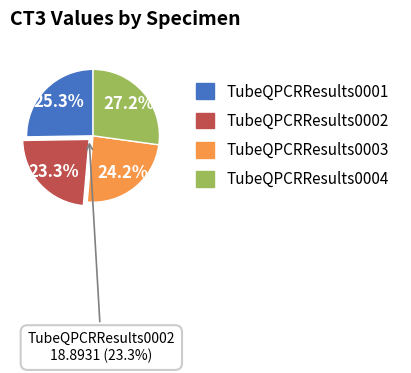

To the nearest percent, what is the average slice percentage?

25%